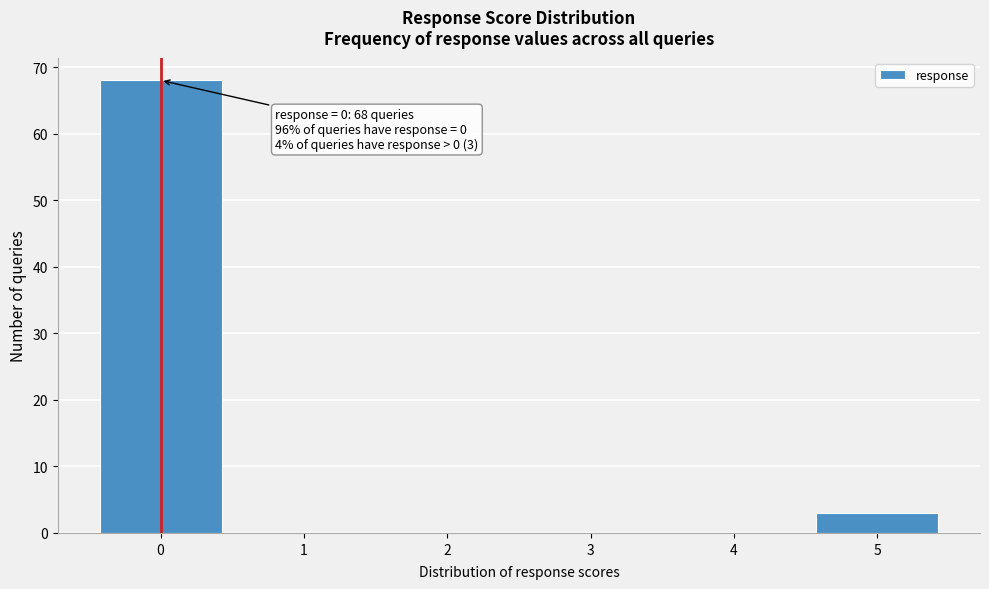

Which range on the x-axis has the tallest bar?

-0.5 to 0.5